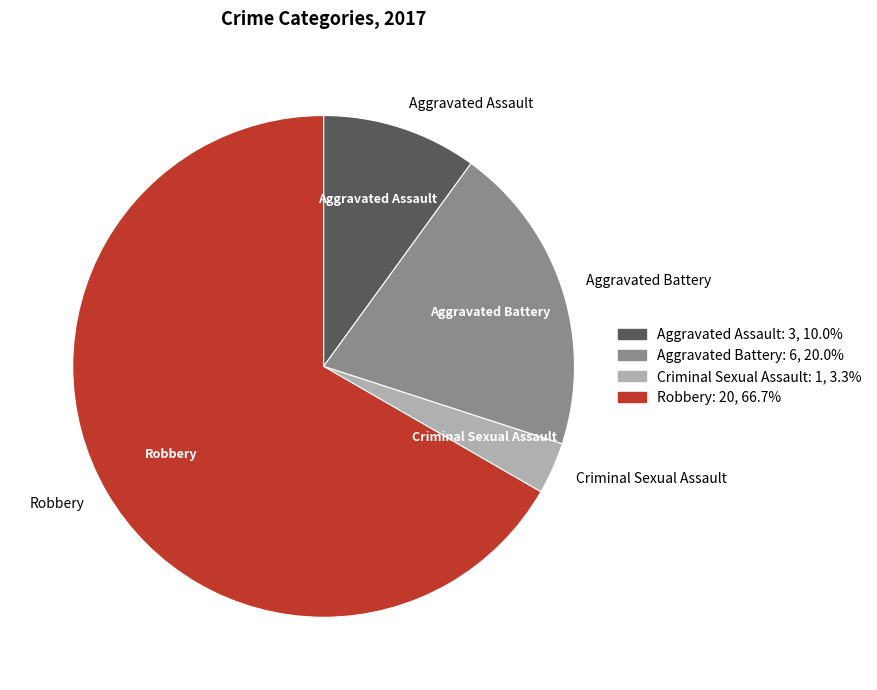

Which slice is the largest?

Robbery